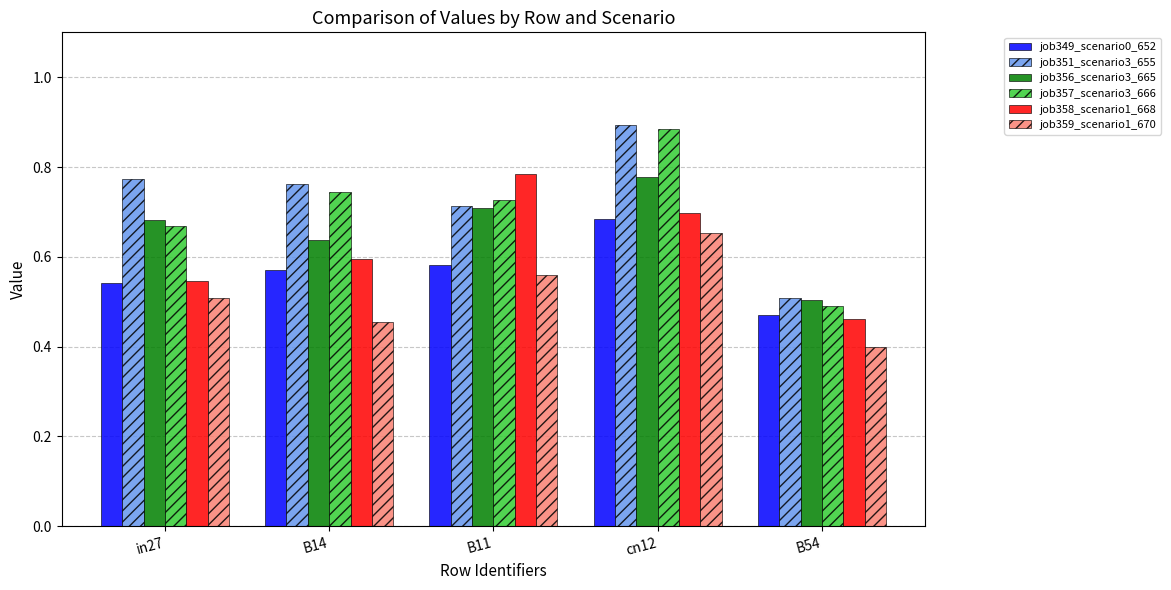

At which label is job358_scenario1_668 closest to 0?

B54